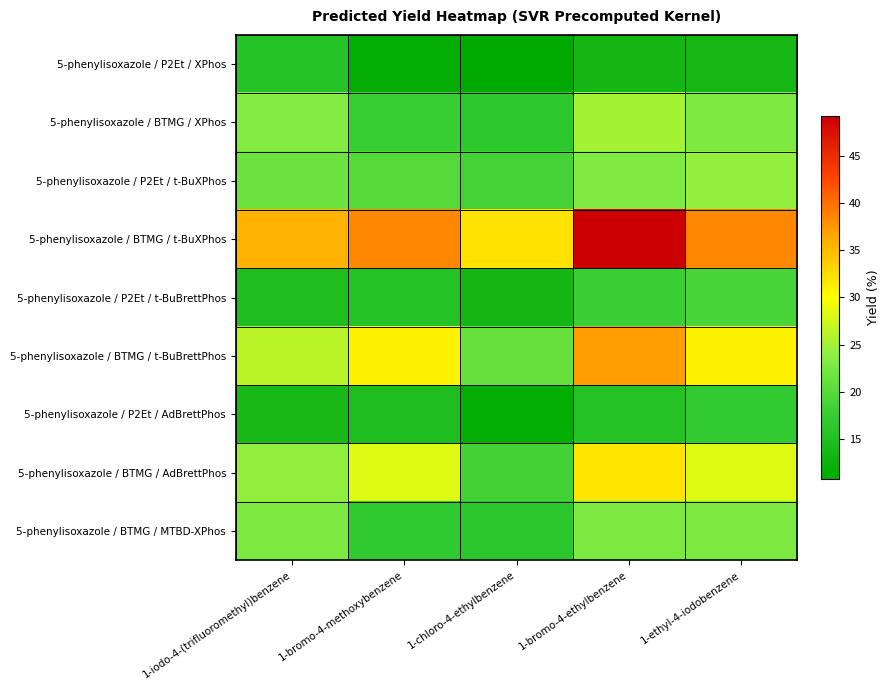

Which category has the lowest value across all series?

1-chloro-4-ethylbenzene